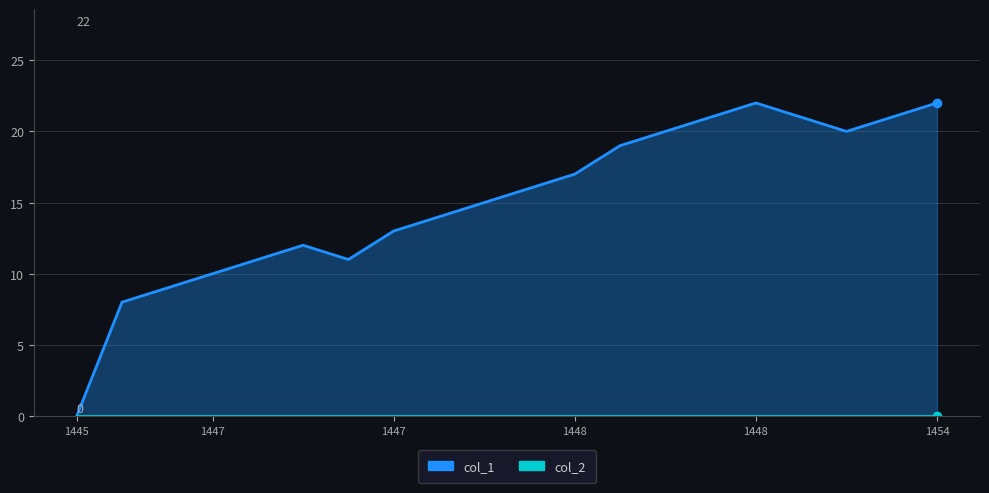

What are all the series names shown in the legend?

col_1, col_2